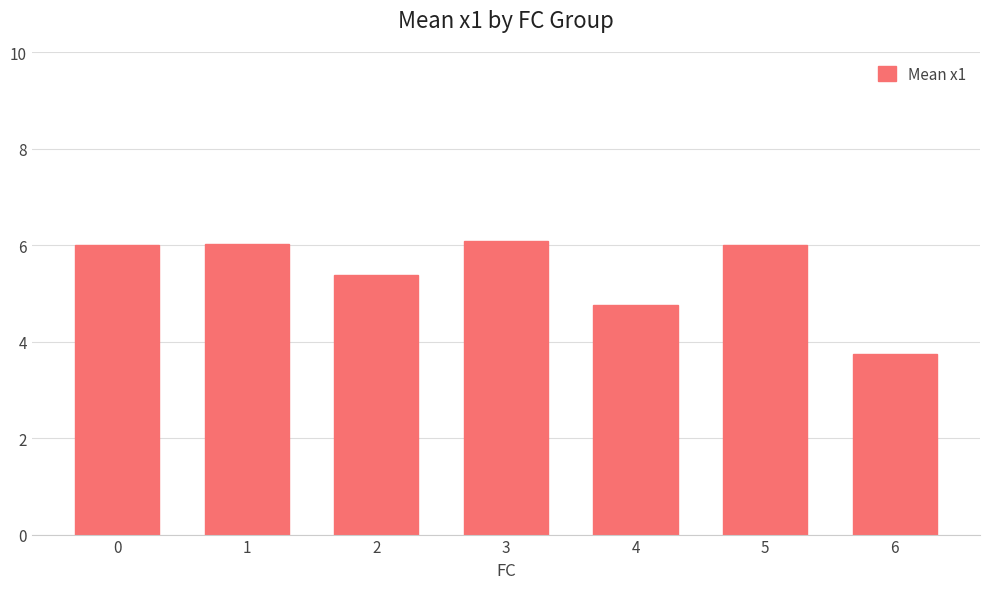

What is the minimum value shown in the chart?

3.7